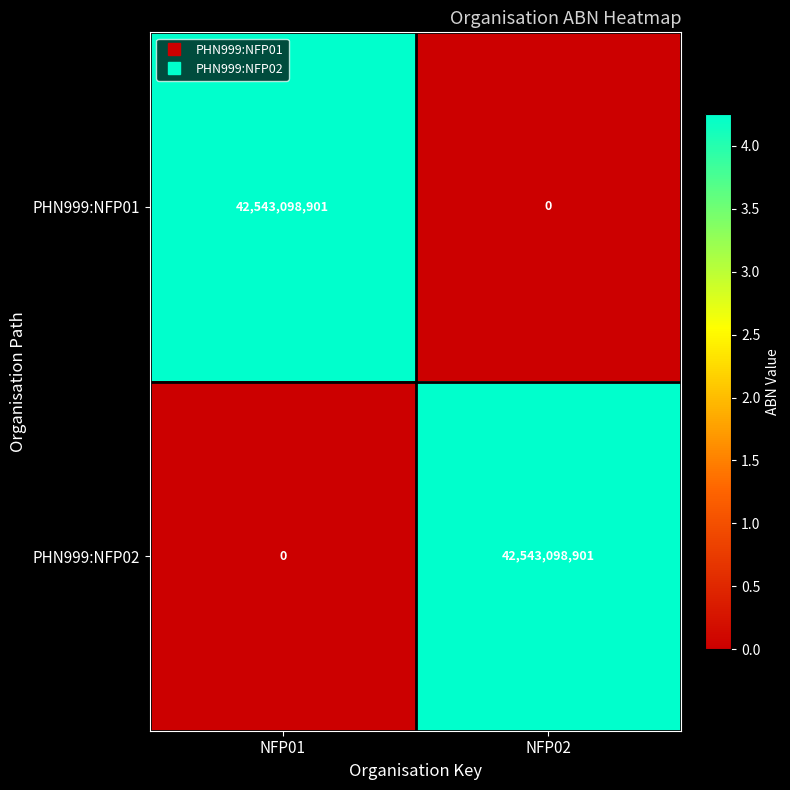

Is it true that PHN999:NFP01 equals 0 at NFP02?

True